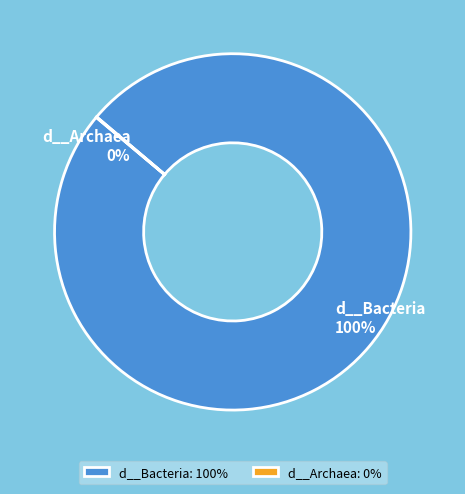

What is the largest slice in the pie chart?

d__Bacteria